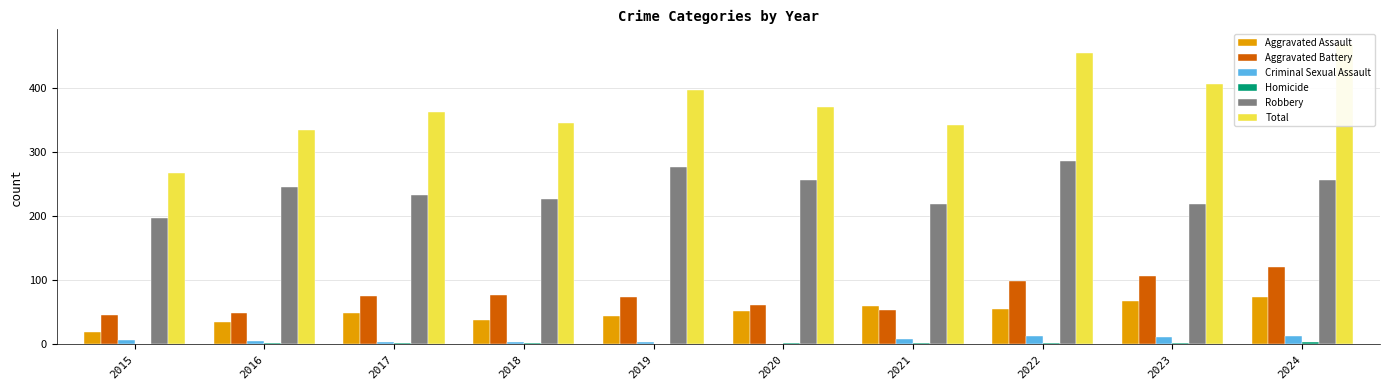

How many values in the Robbery series exceed 246?

4